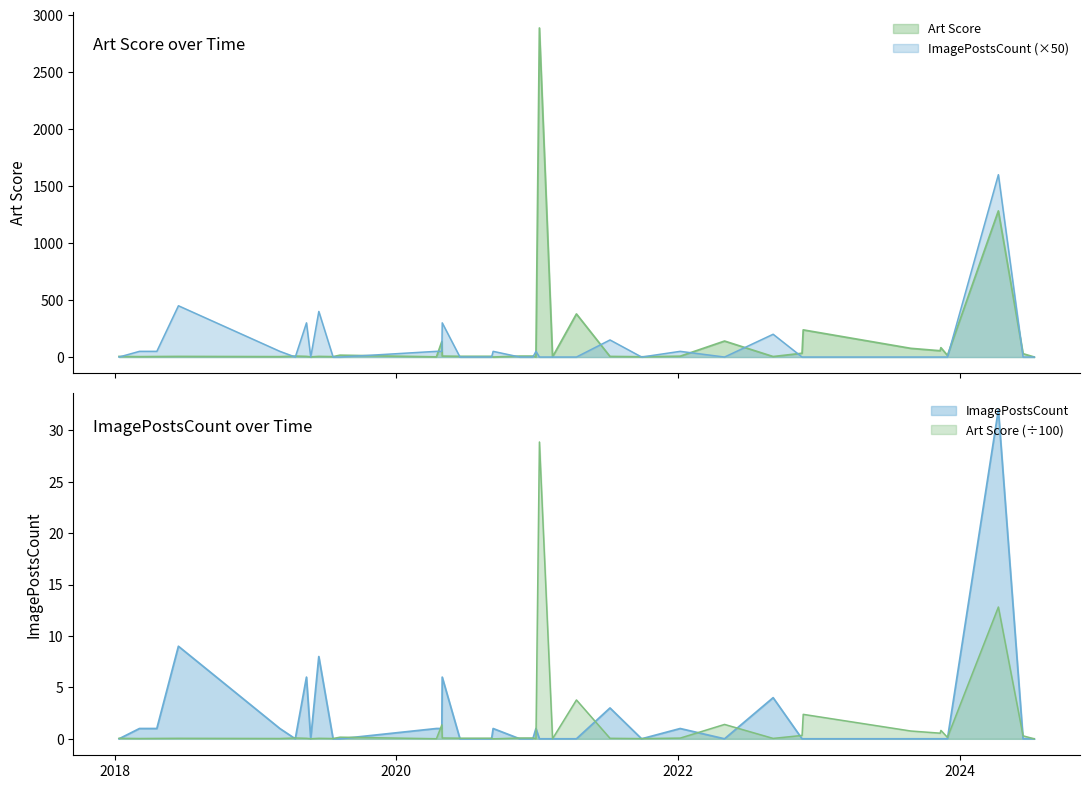

True or false: Art Score has more than 0 interior local peaks.

True